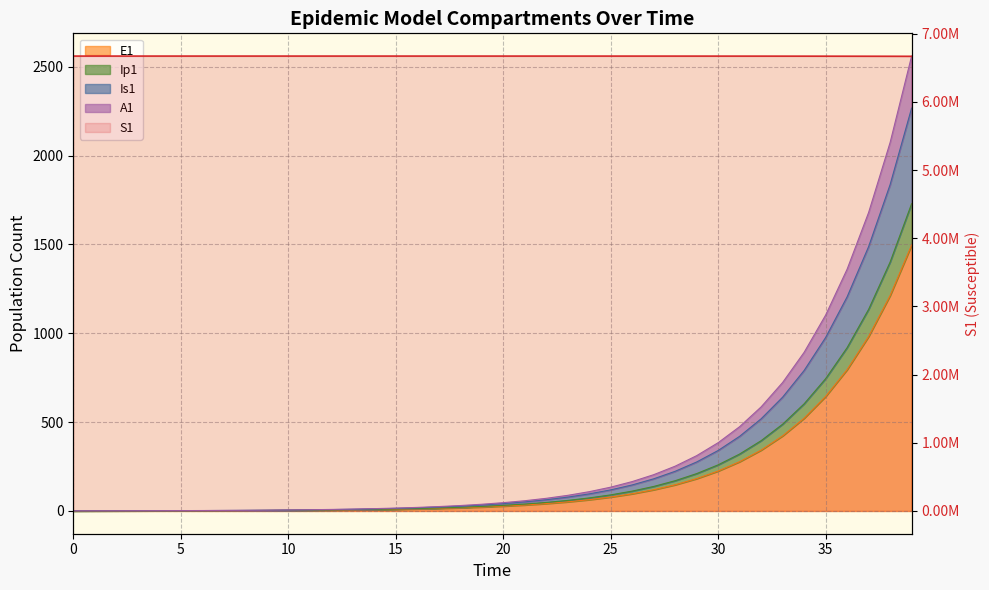

True or false: A1 has a value of 8.7 at 12.

True